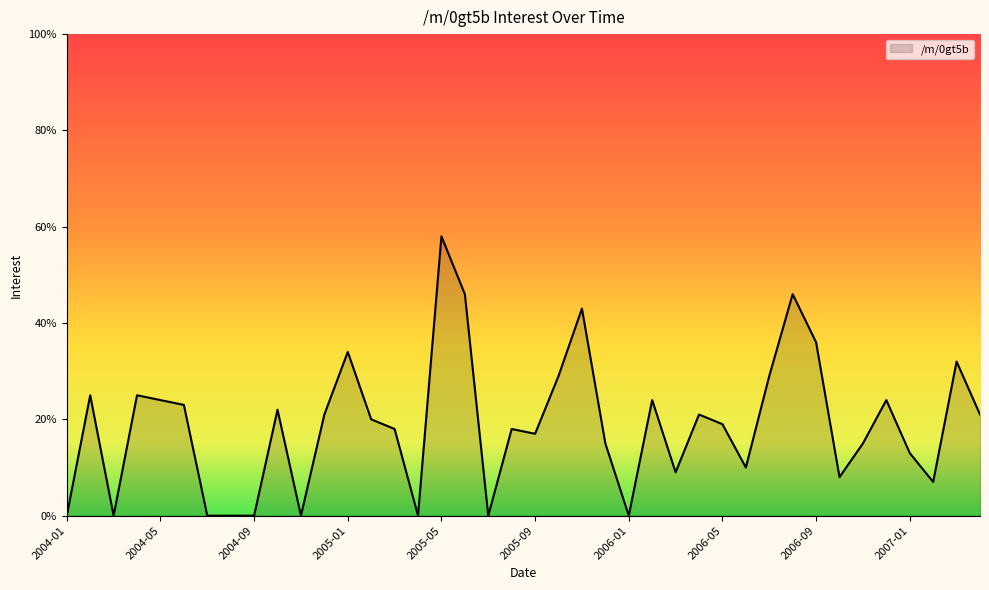

True or false: the data has more than 1 interior local peaks.

True